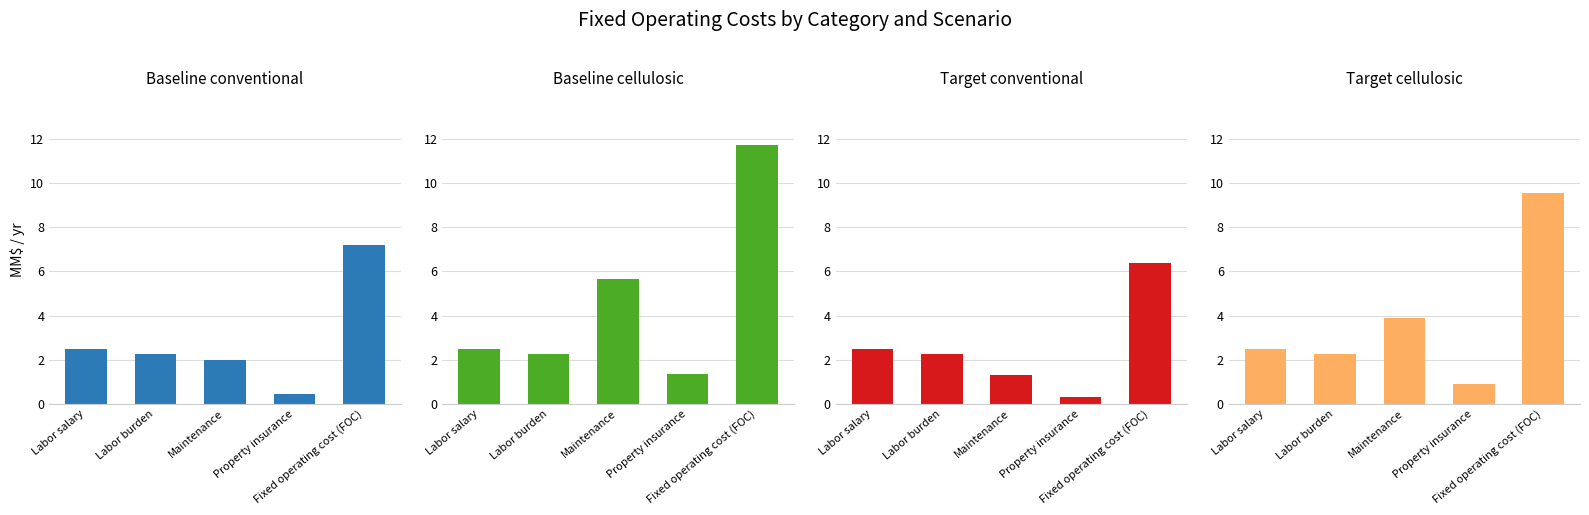

Between Labor salary and Fixed operating cost (FOC), which series saw the biggest shift?

Baseline cellulosic